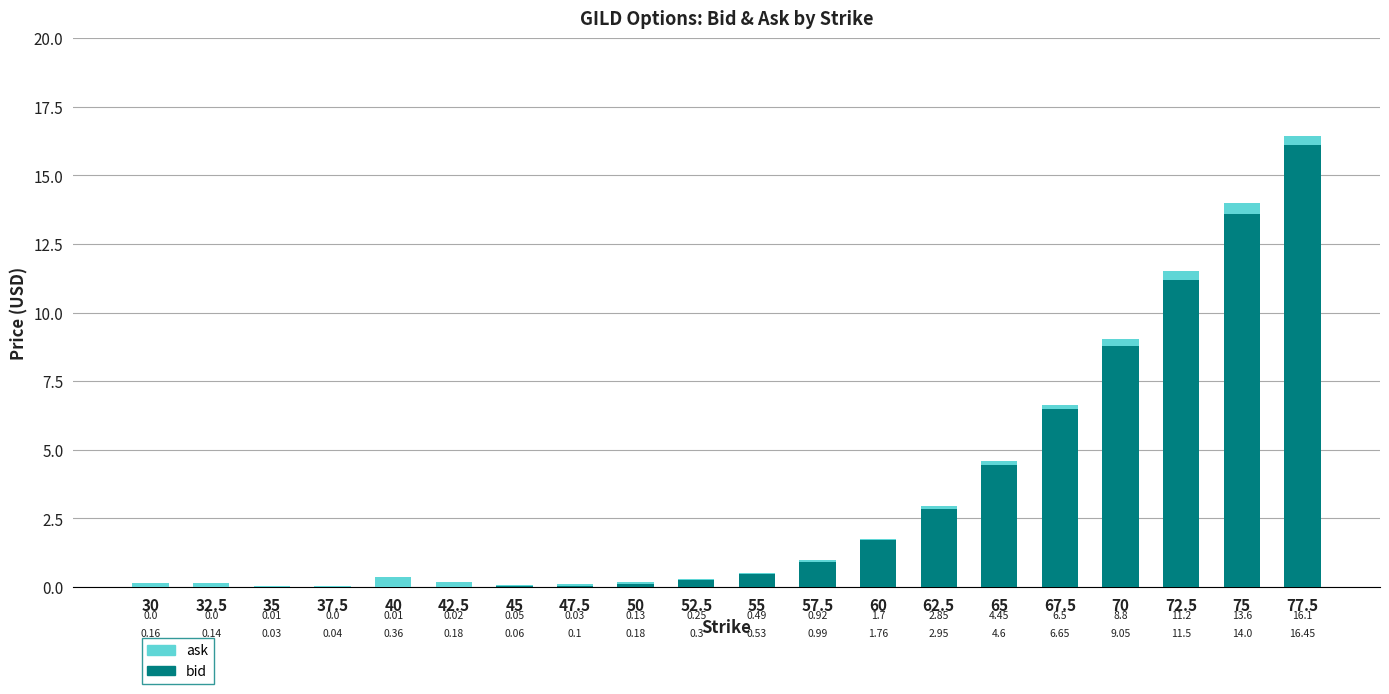

What is the sum of all bid values?

67.1